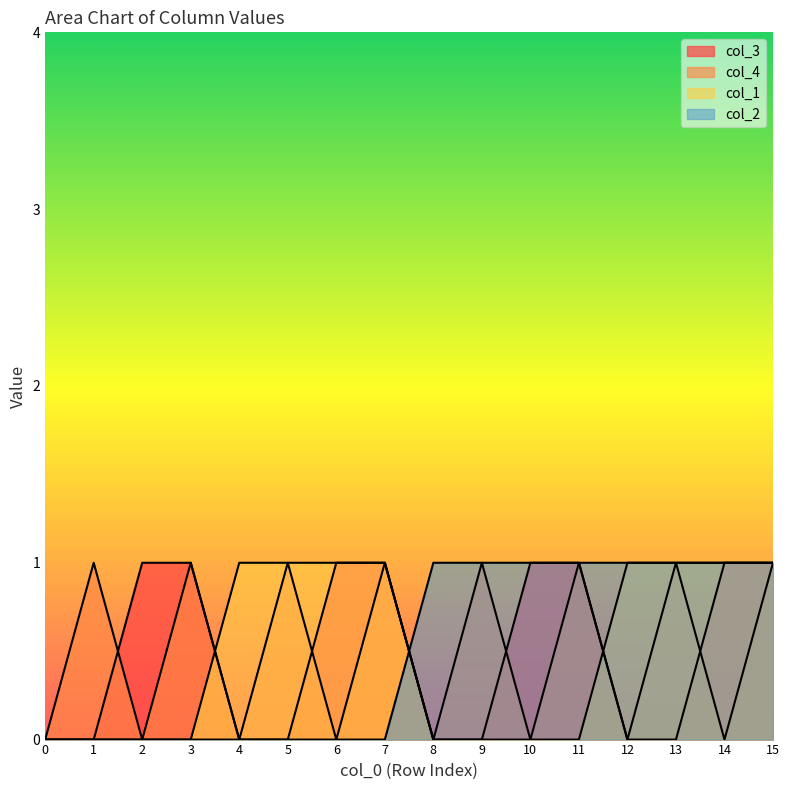

At how many categories does at least one series exceed 0?

15